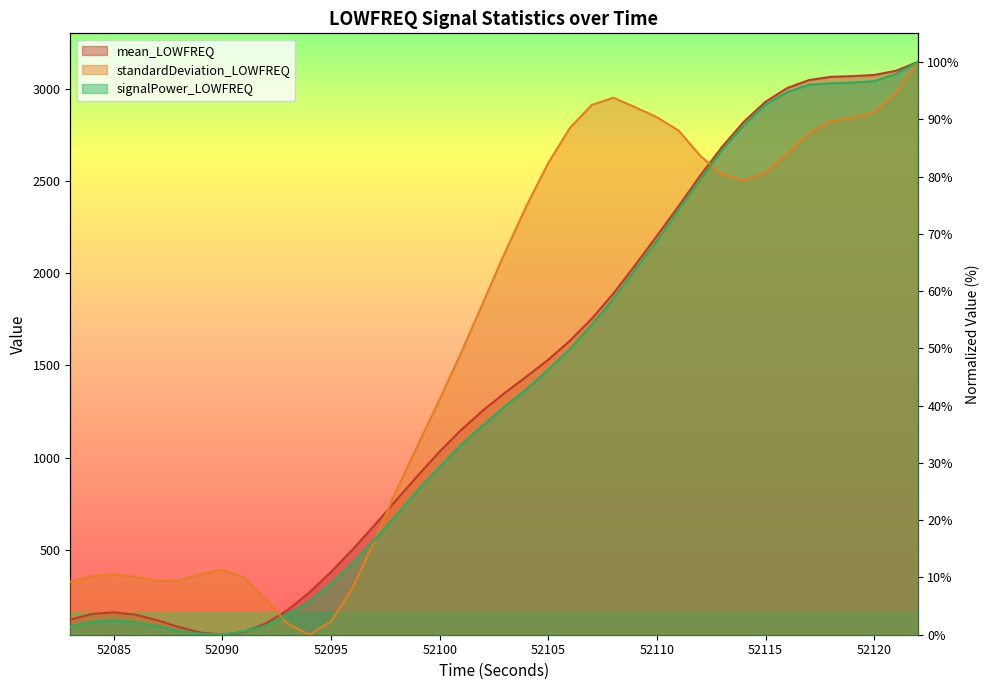

What is the difference between the maximum and minimum values in the signalPower_LOWFREQ series?

100.0